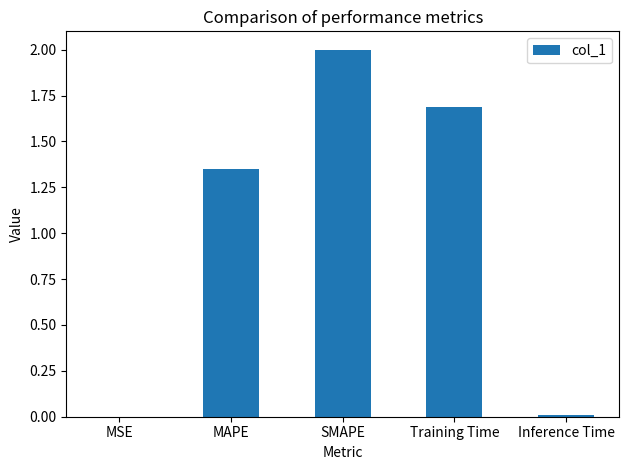

What is the sum of all values?

5.0